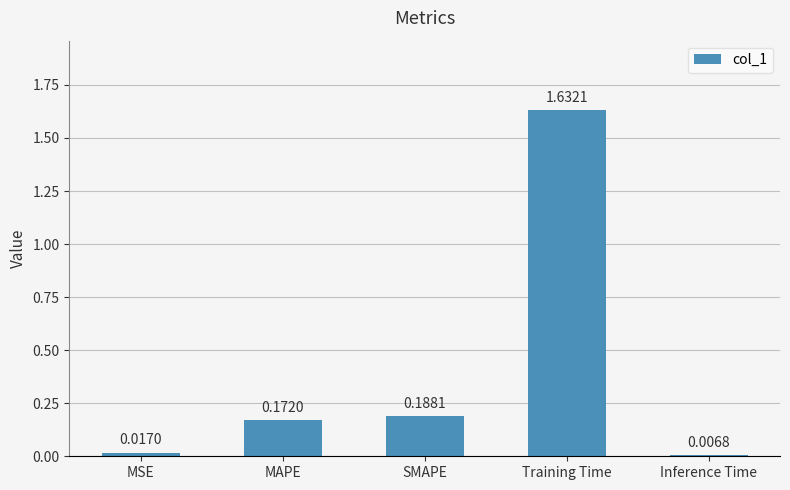

The value at SMAPE is 0.1. True or false?

False